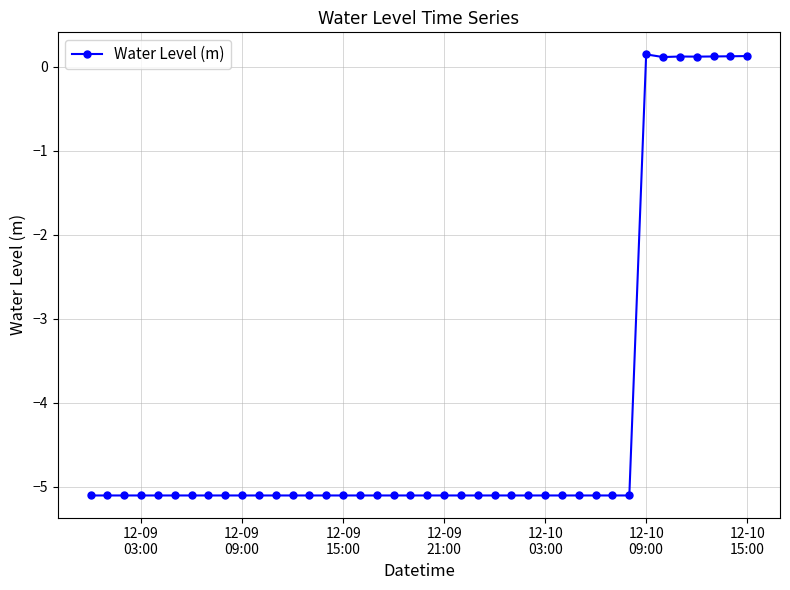

Count the number of categories in the chart.

40